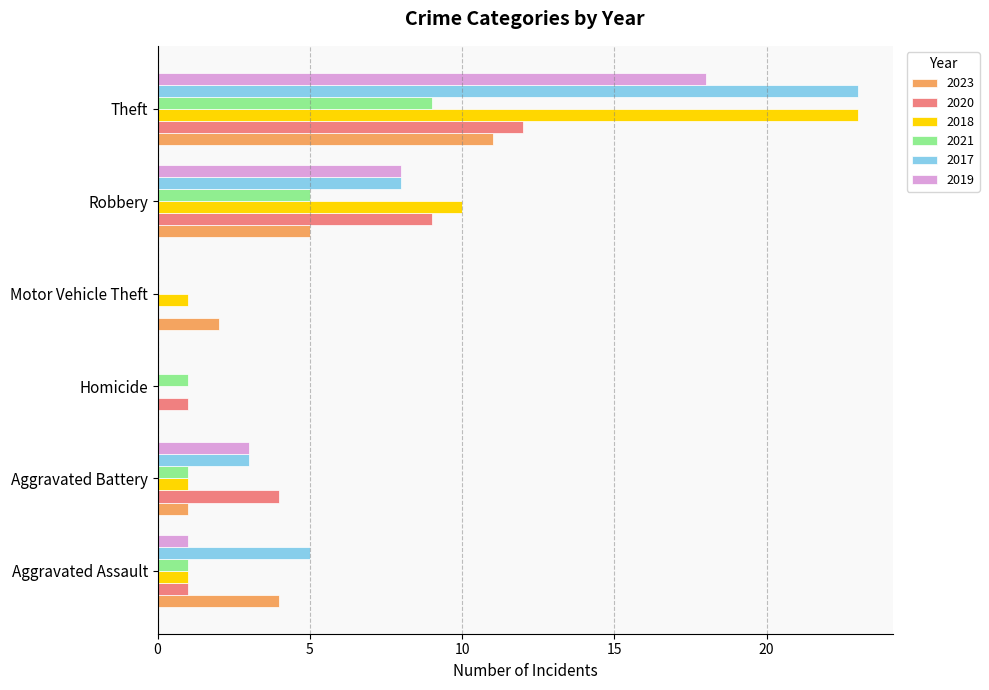

At which label is 2020 closest to 6?

Aggravated Battery